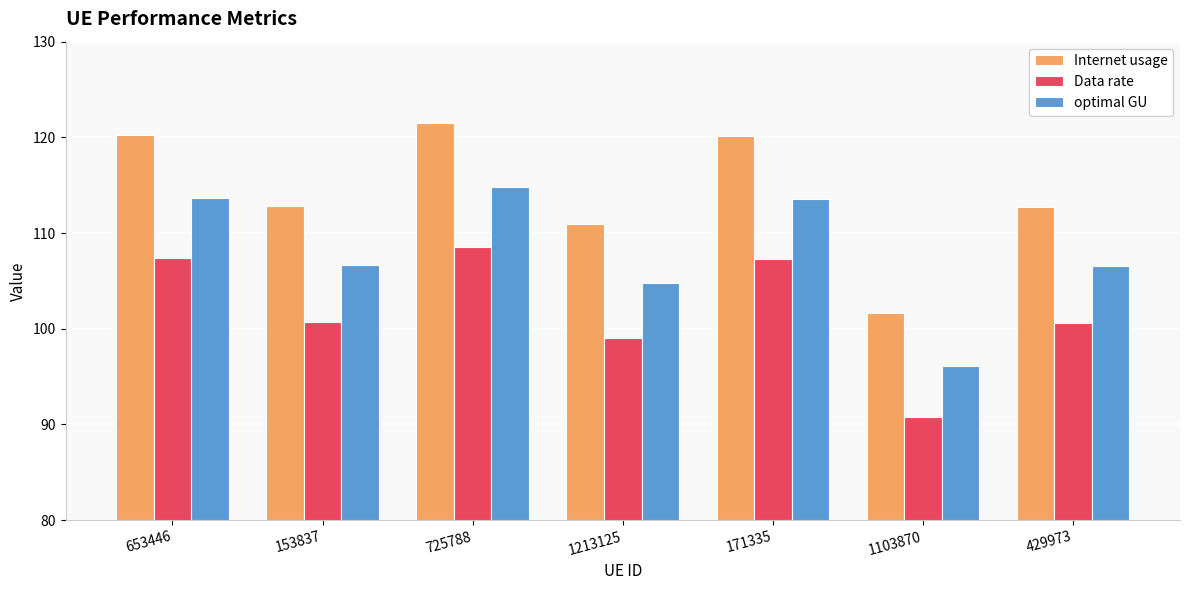

What is the total value across all series at 1213125?

314.8